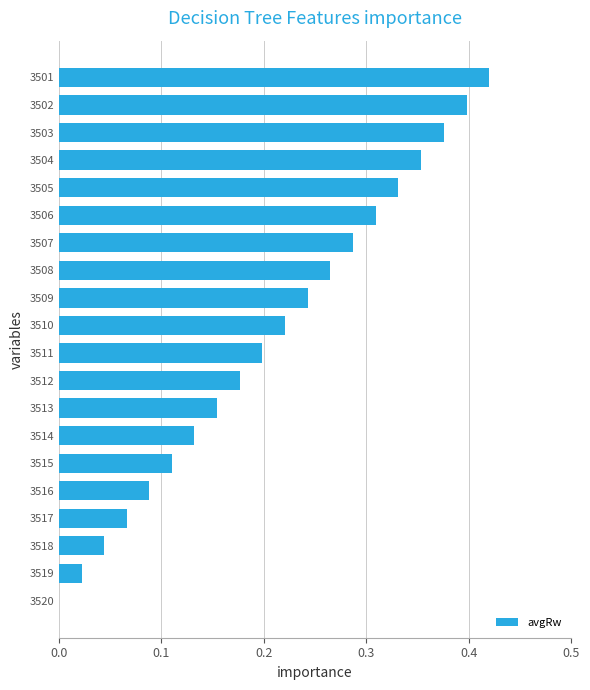

Count the number of data series in this chart.

1